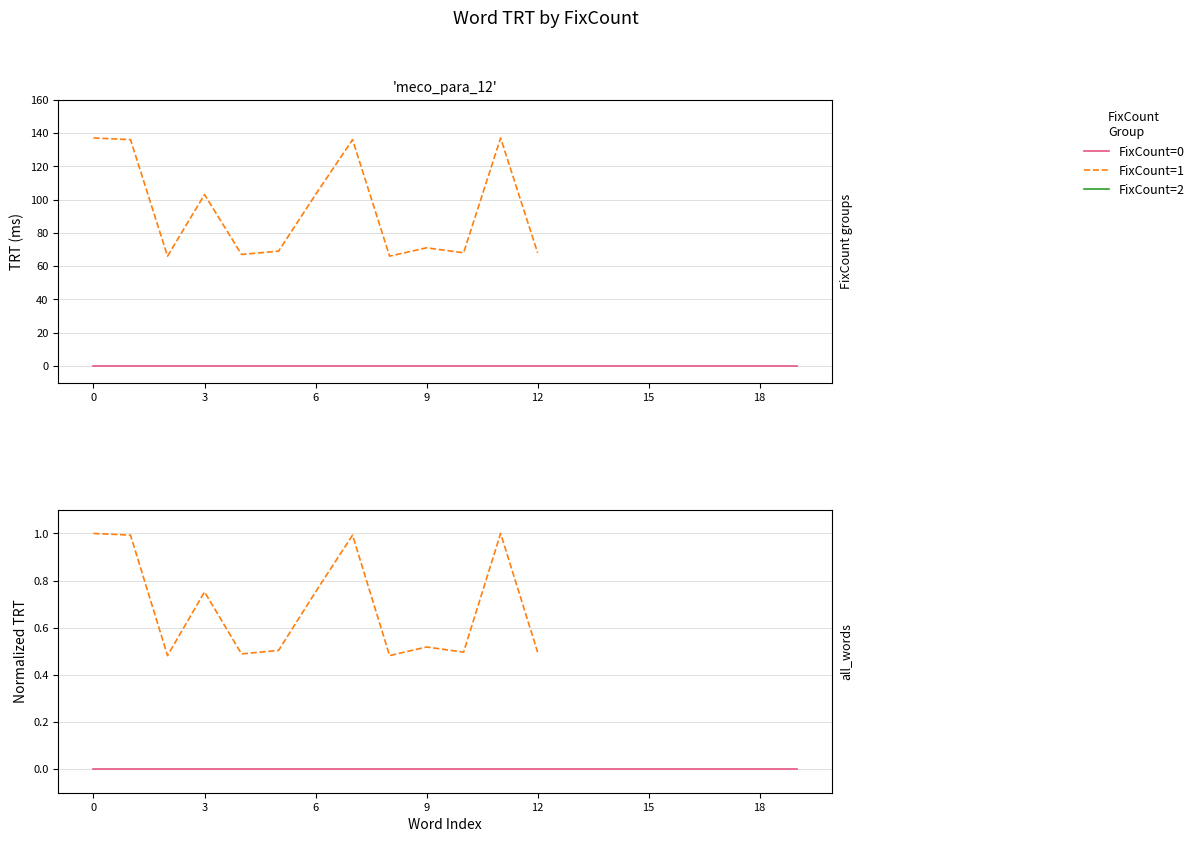

How many lines are shown in the chart?

3